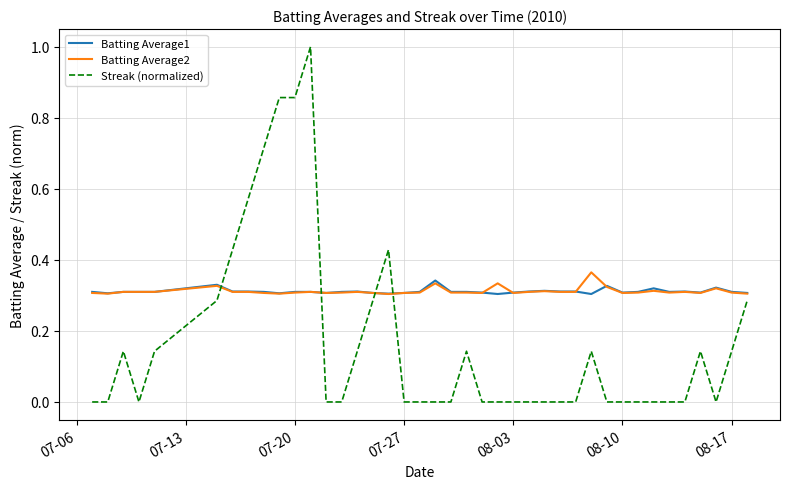

True or false: Batting Average2 and Streak (normalized) cross at least once.

True